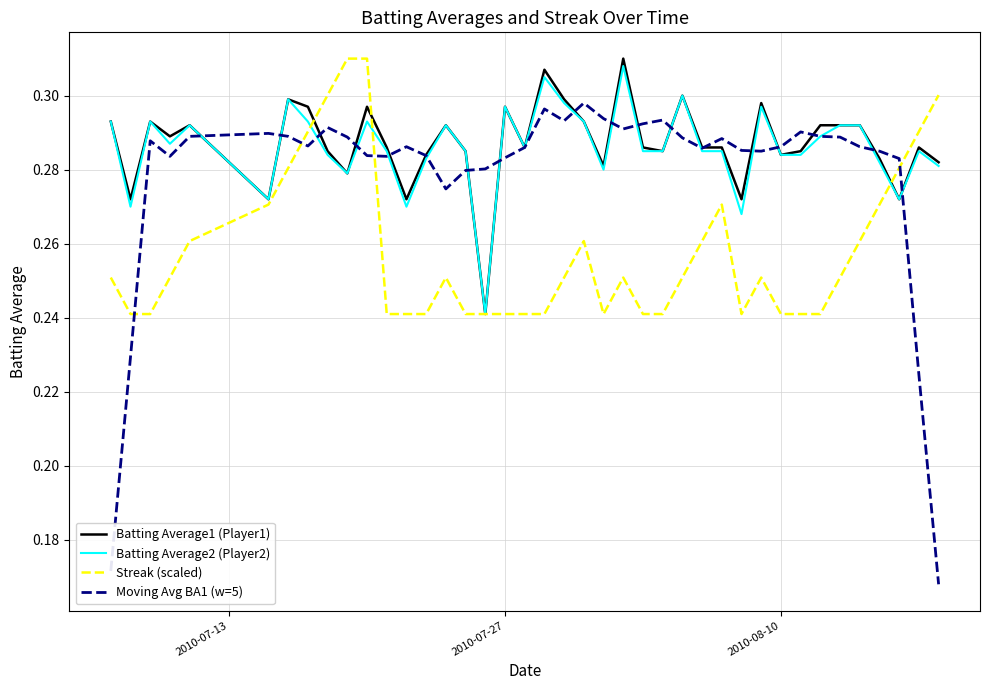

Which series has the largest range (max minus min)?

Moving Avg BA1 (w=5)